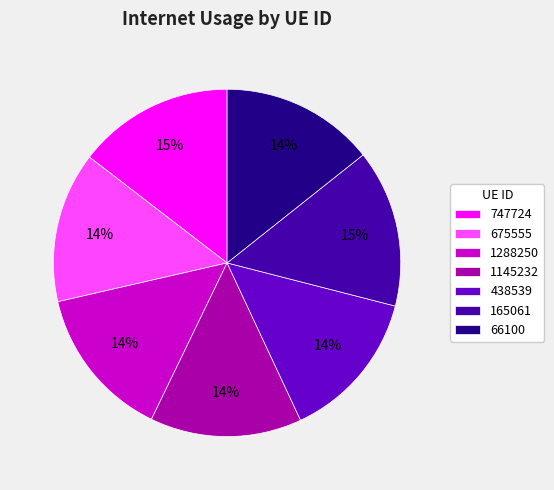

To the nearest percent, what is the combined percentage of 1288250 and 438539?

28%